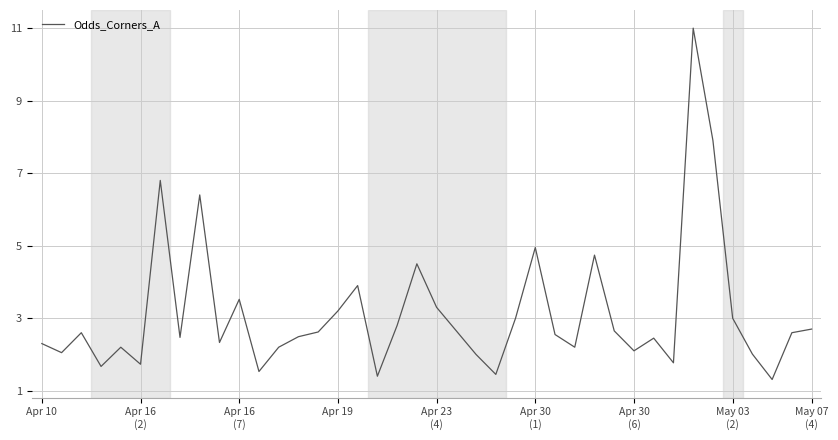

What is the average value?

3.1